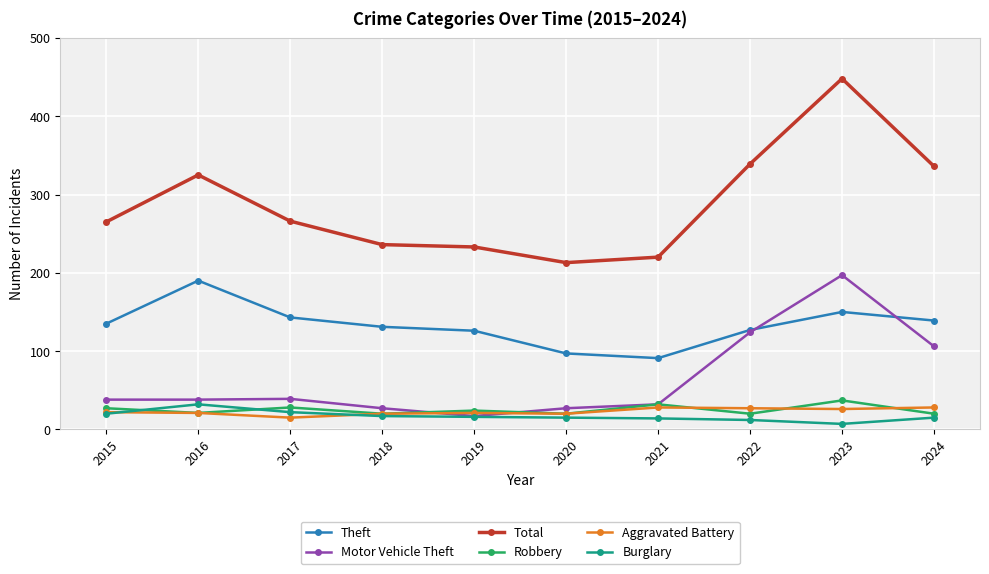

How many distinct data groups are displayed?

6